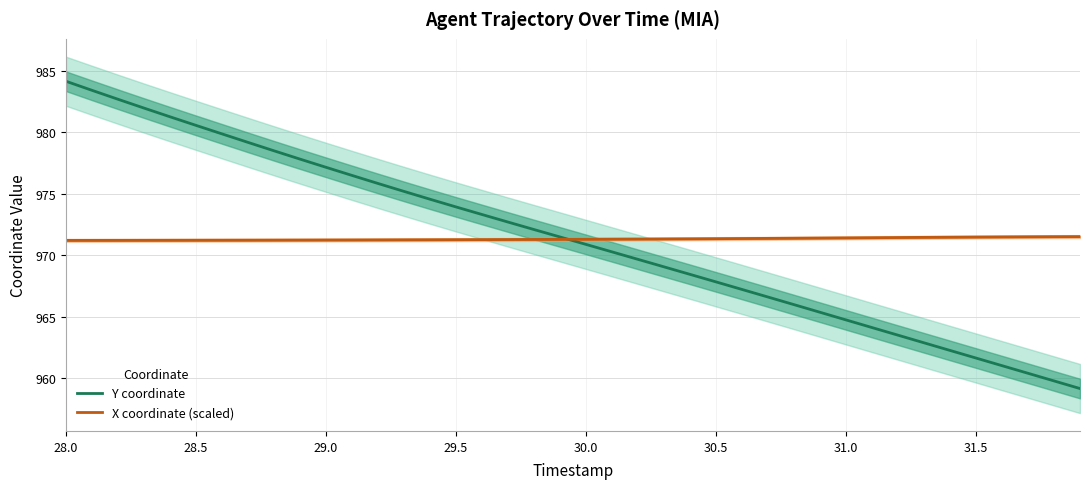

What is the lowest value of the Y coordinate series?

959.2